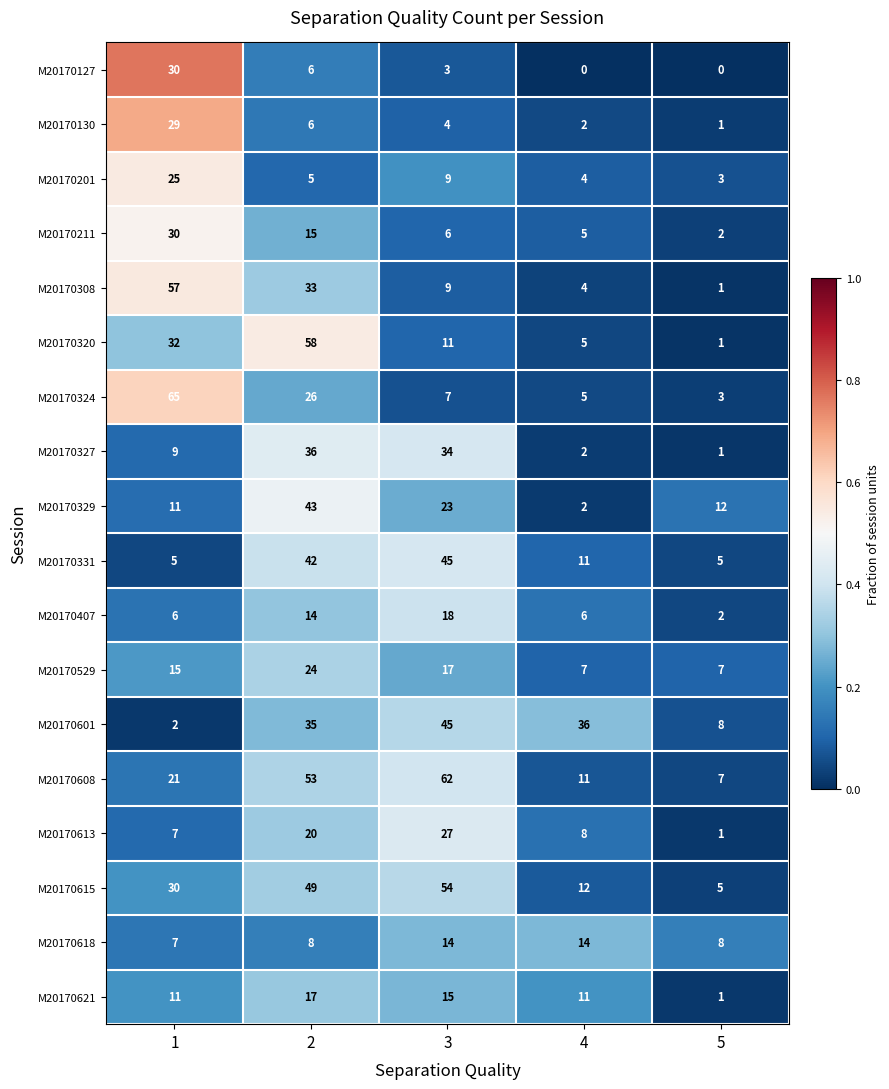

Which series changed the most between 2 and 3?

M20170320